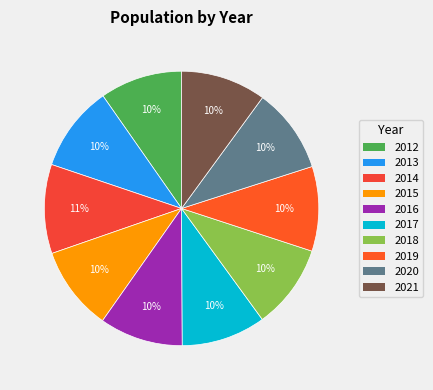

Between 2013 and 2015, which is larger?

2013